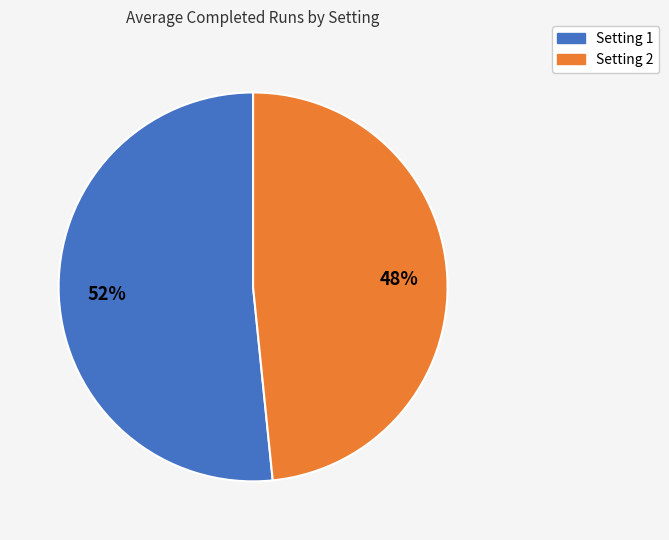

To the nearest percent, what is the combined percentage of Setting 2 and Setting 1?

100%